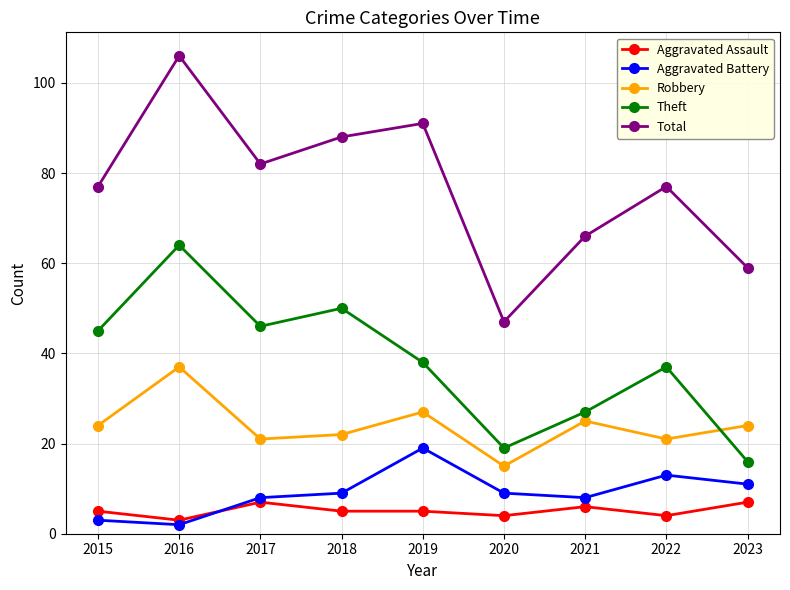

Is it true that Theft equals 19 at 2020?

True